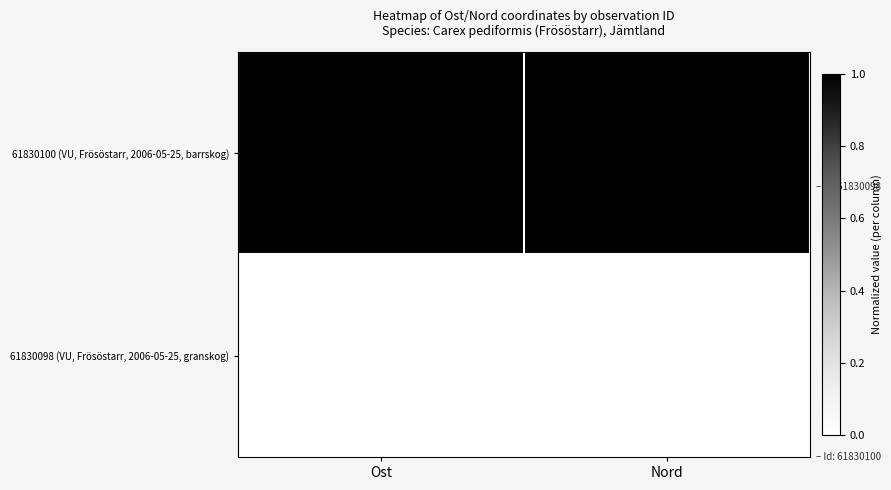

What is the sum of the 61830100 (VU, Frösöstarr, 2006-05-25, barrskog) values at Ost and Nord?

7481115.1